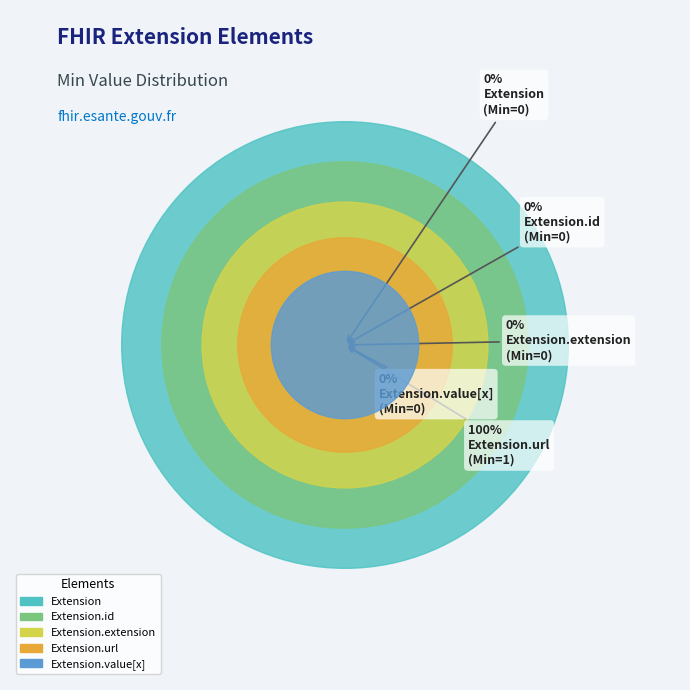

Rank the categories by value from highest to lowest.

Extension.url, Extension, Extension.id, Extension.extension, Extension.value[x]